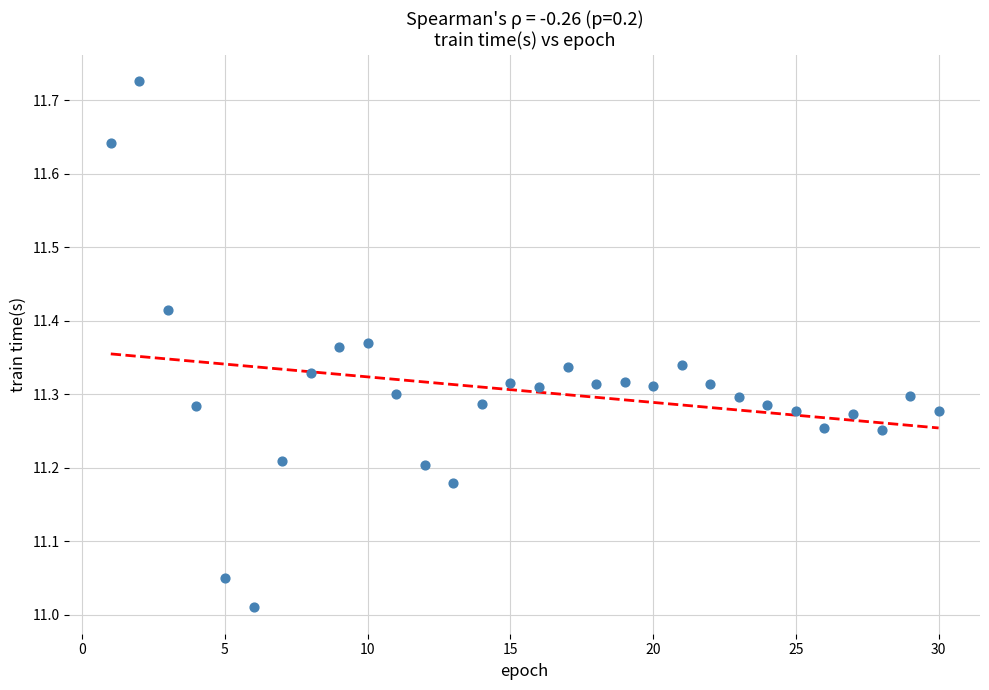

What is the range of X values (max minus min)?

29.0